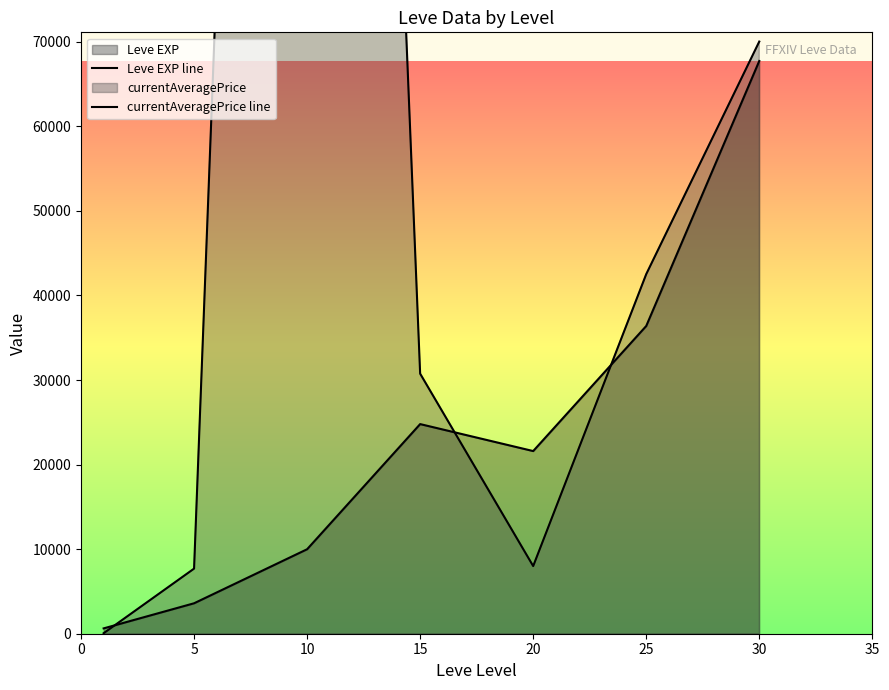

Read the Leve EXP line value at 25, to the nearest 100.

36400